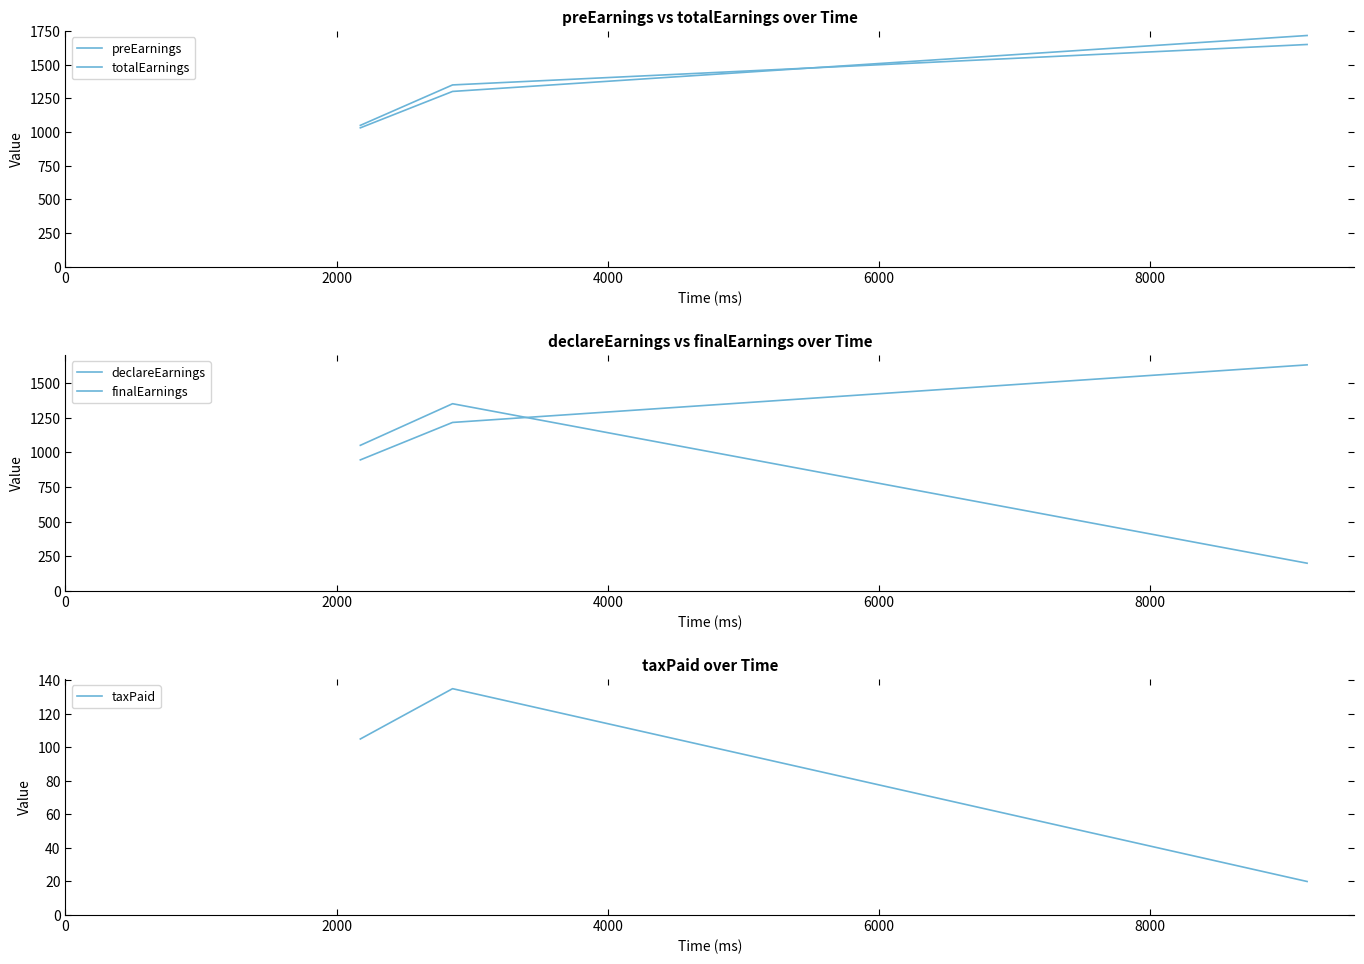

Reading left to right, what are all the values shown in this chart?

preEarnings: 1050.0	1350.0	1650.0
totalEarnings: 1031.7	1301.7	1716.7
declareEarnings: 1050.0	1350.0	200.0
finalEarnings: 945.0	1215.0	1630.0
taxPaid: 105.0	135.0	20.0